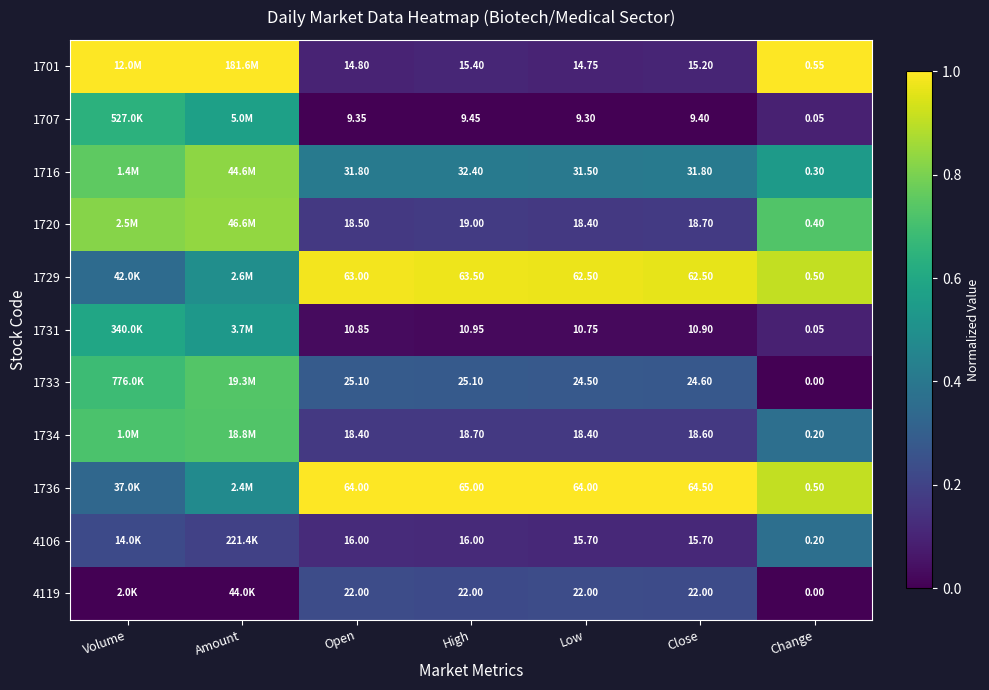

Is the value of 4119 at Low greater than the value of 1736 at Close?

No